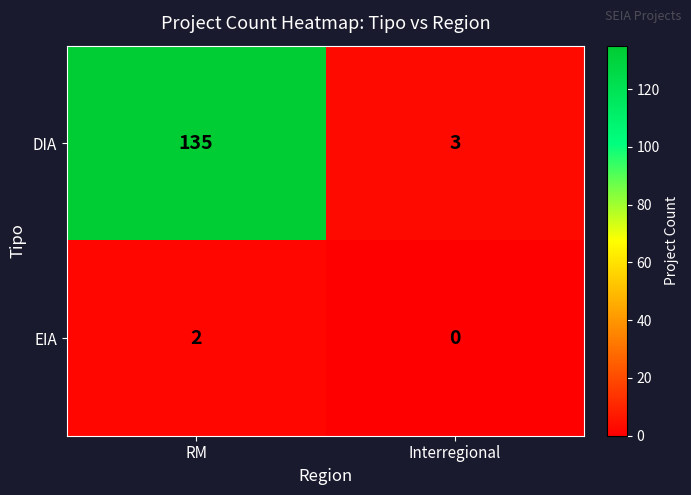

Between RM and Interregional, which series saw the biggest shift?

DIA